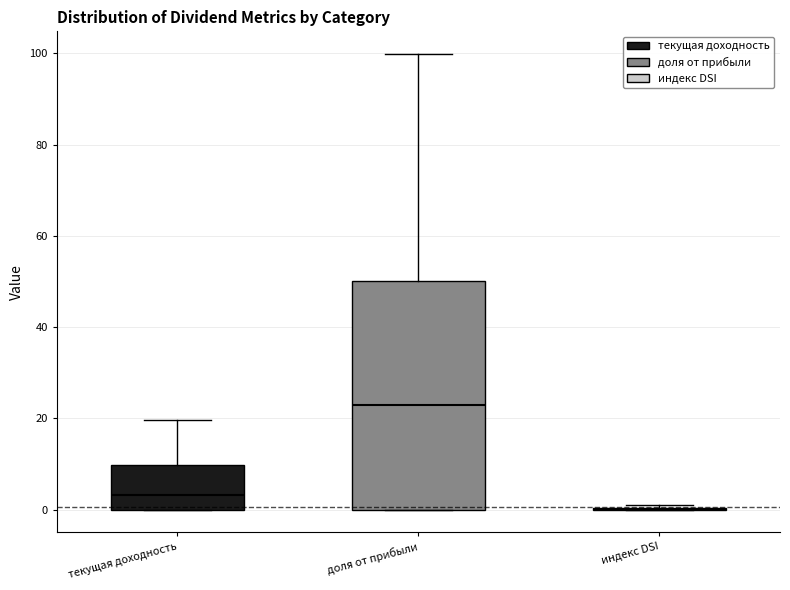

Where is the lower edge of the box for текущая доходность on the y-axis? The values are not printed on the chart, so give them approximately, as read against the axis.

0